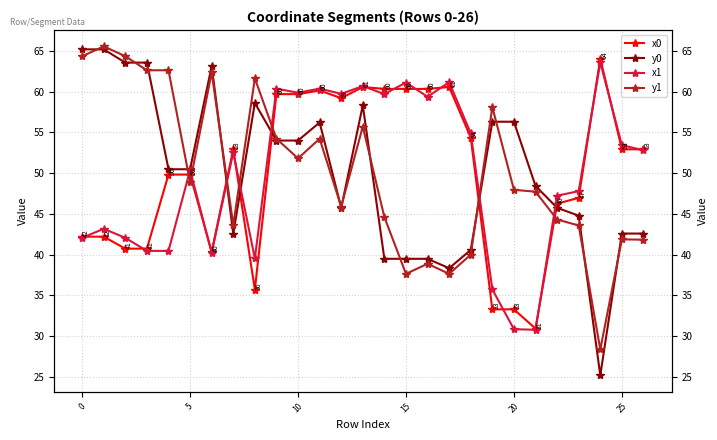

What is the spread (max minus min) of values at 26?

11.1